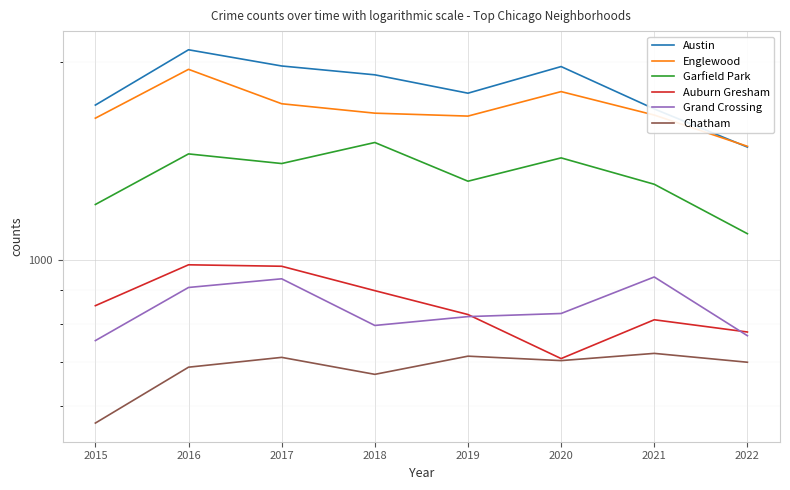

Which series changed the most between 2015 and 2020?

Austin